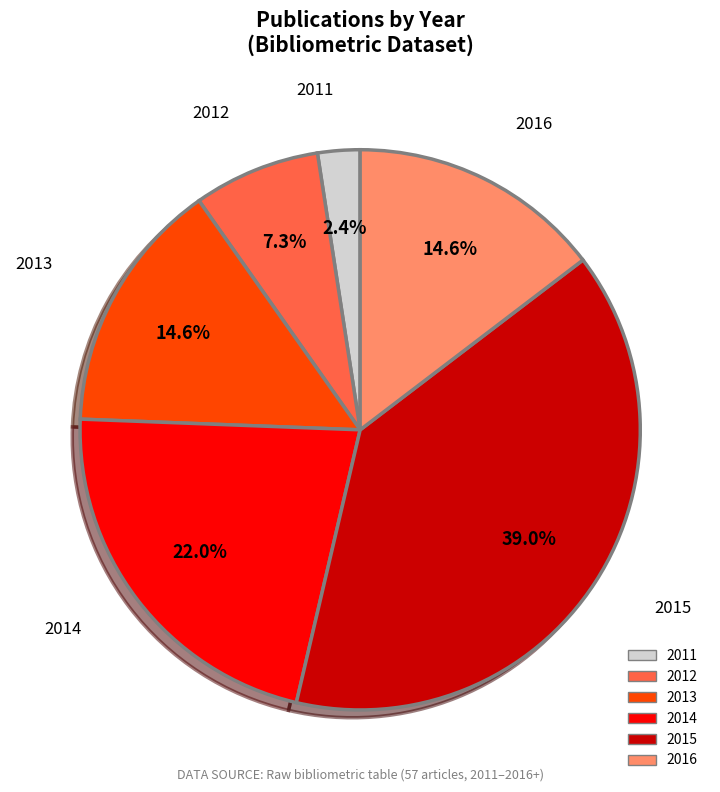

Is there any slice that represents more than half of the pie?

No